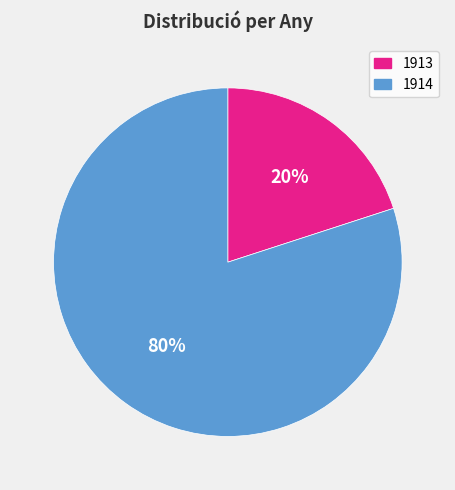

Count the number of slices in the pie.

2